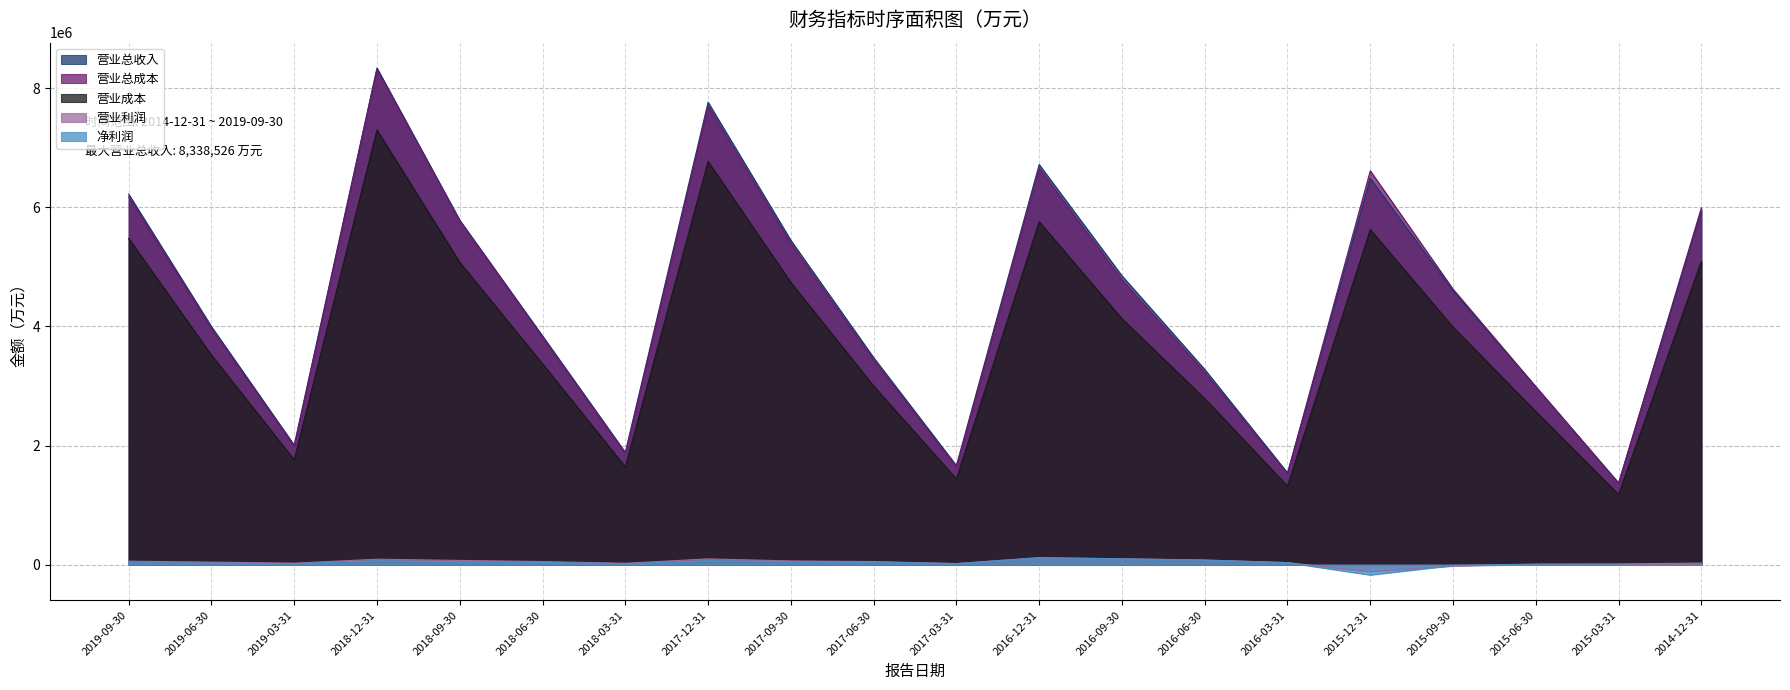

What is the spread (max minus min) of values at 2016-06-30?

3200979